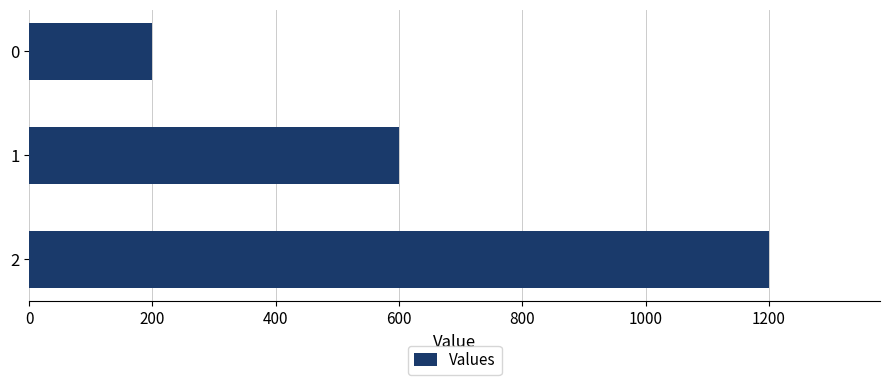

Reading top to bottom, list all the values displayed in this chart.

200	600	1200